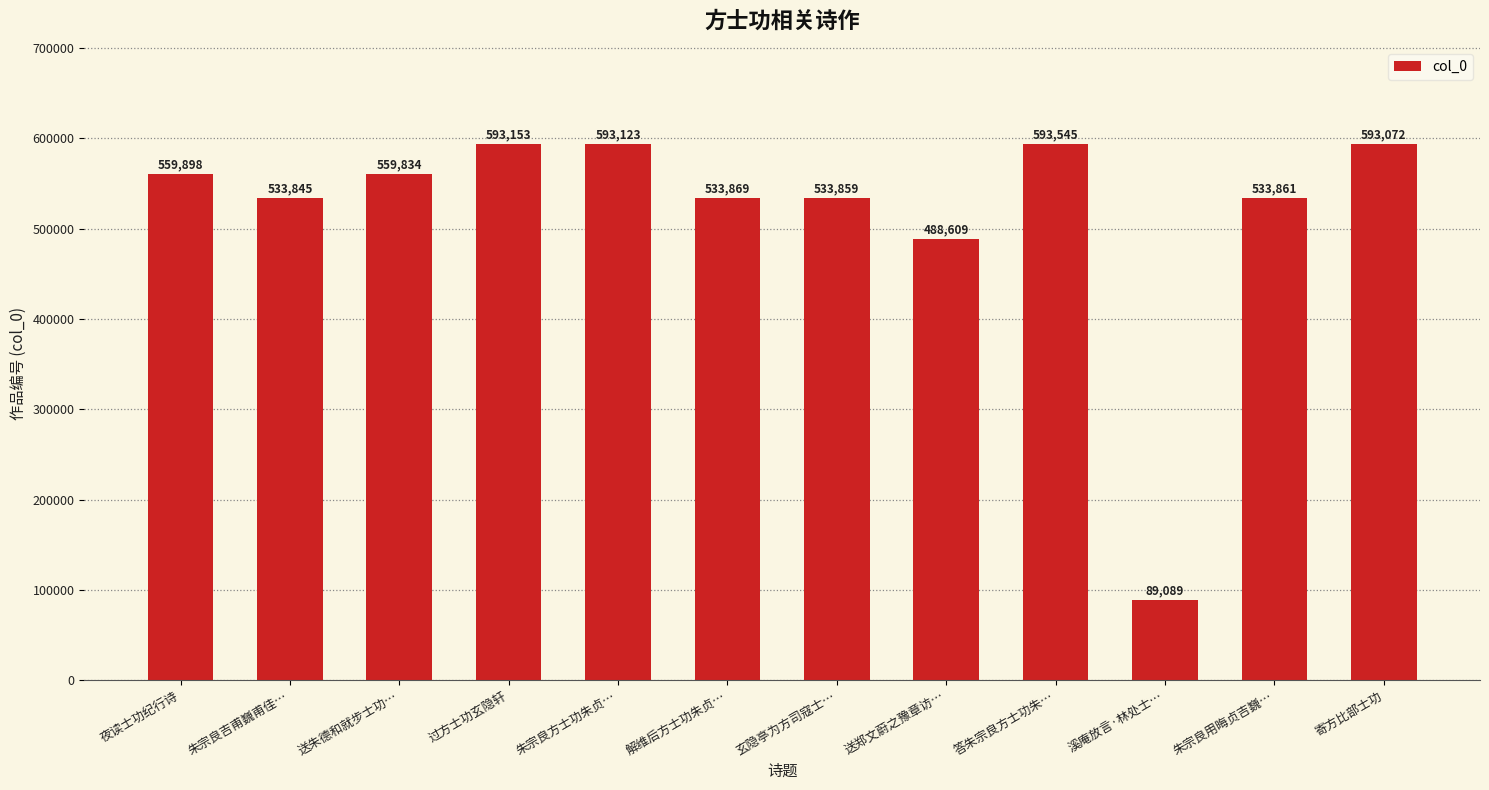

Reading left to right, list all the values displayed in this chart.

559898	533845	559834	593153	593123	533869	533859	488609	593545	89089	533861	593072